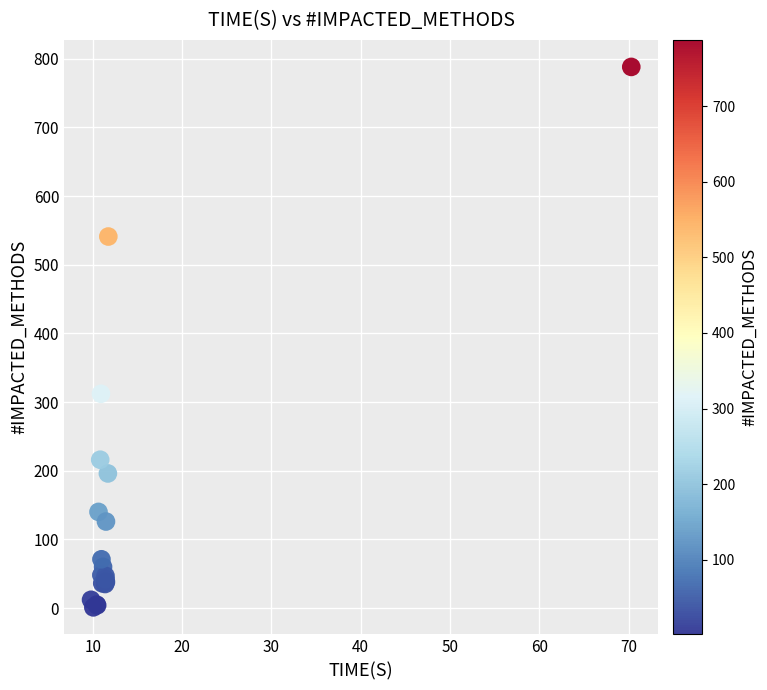

What Y value in the scatter plot is closest to 394?

312